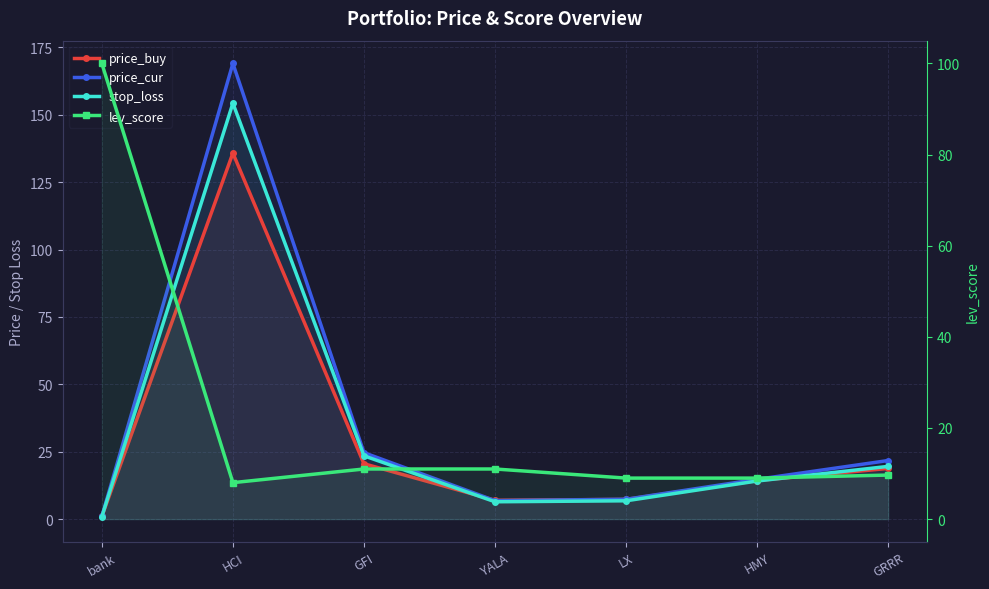

Where is the first local minimum for price_buy?

YALA